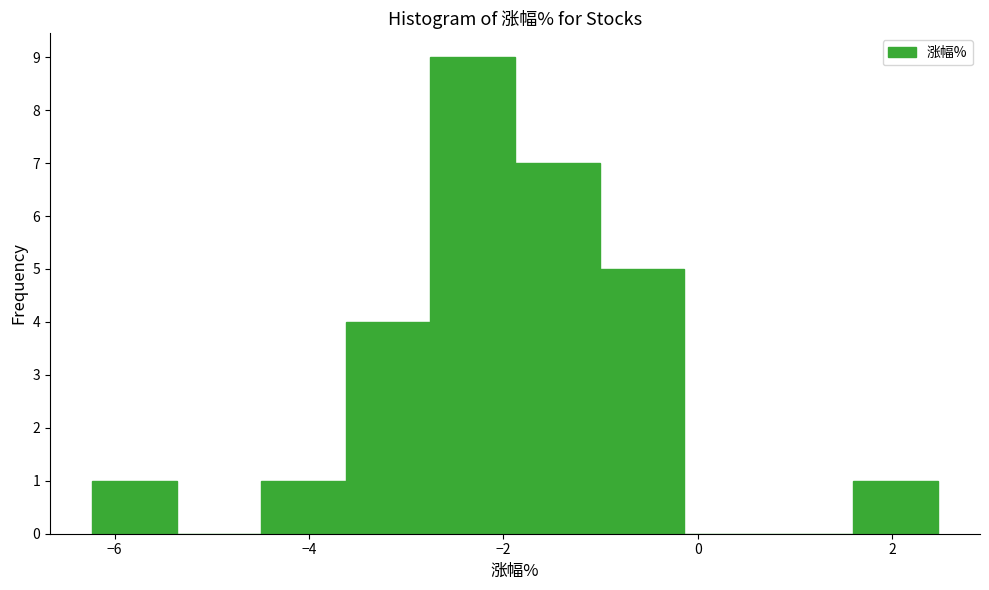

Reading left to right, transcribe this chart: for each bar, give the range it covers on the x-axis and its height. Neither the bar edges nor the heights are printed on the chart, so give them approximately, as read against the axes.

-6.2 to -5.4: 1
-5.4 to -4.4: 0
-4.4 to -3.6: 1
-3.6 to -2.8: 4
-2.8 to -1.8: 9
-1.8 to -1.0: 7
-1.0 to -0.2: 5
-0.2 to 0.8: 0
0.8 to 1.6: 0
1.6 to 2.4: 1